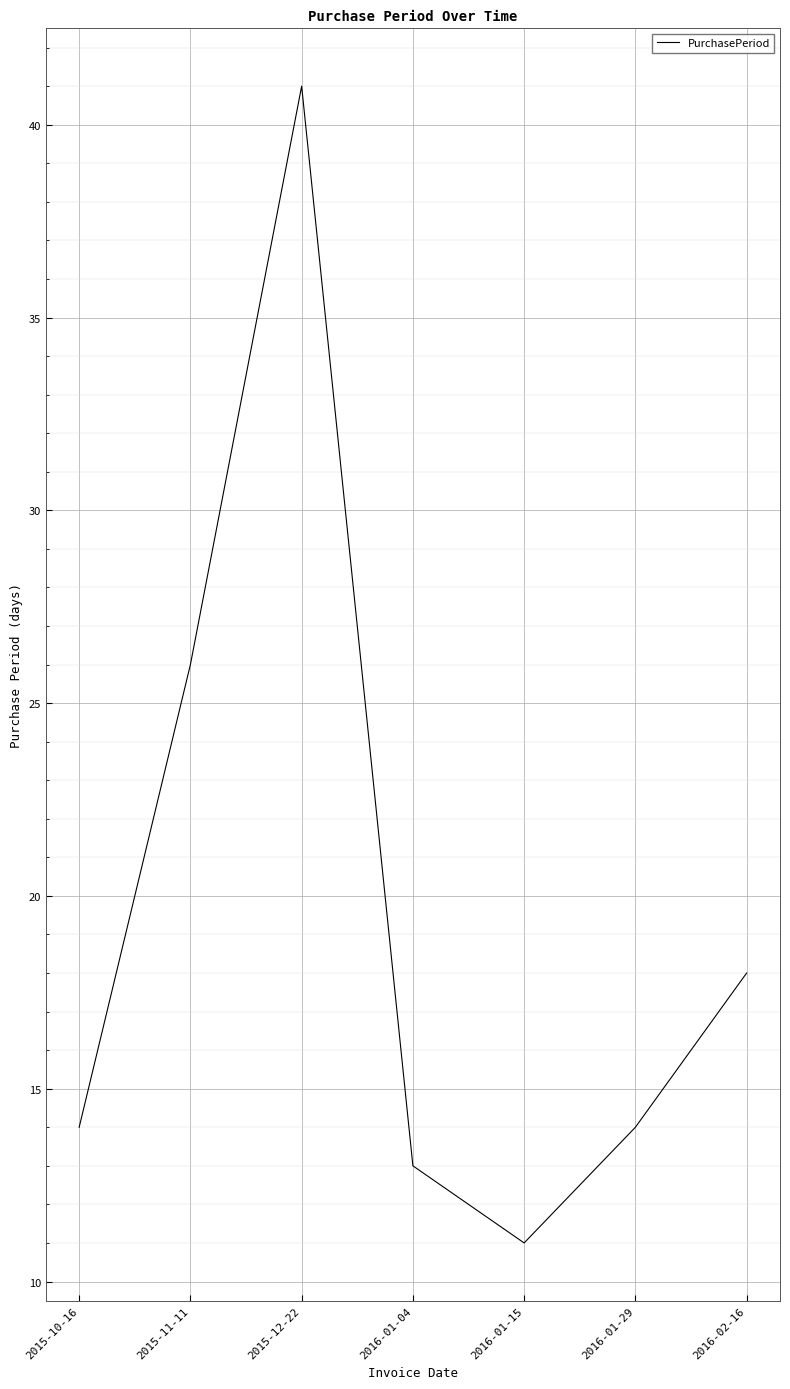

How many lines are shown in the chart?

1